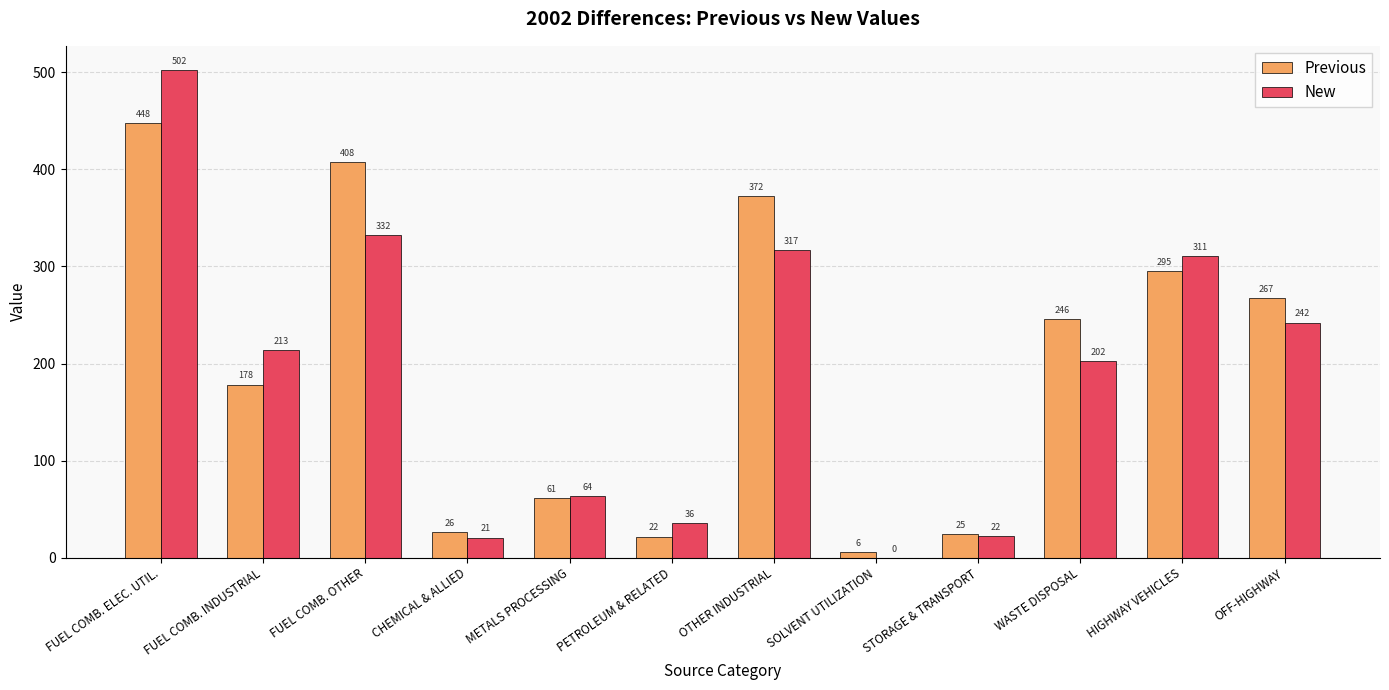

What is the spread (max minus min) of values at METALS PROCESSING?

2.4